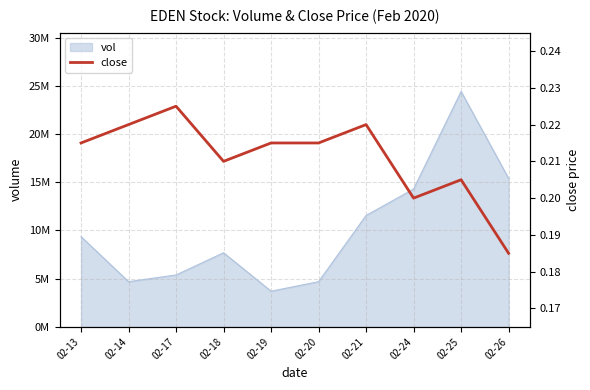

What is the average value?

0.2